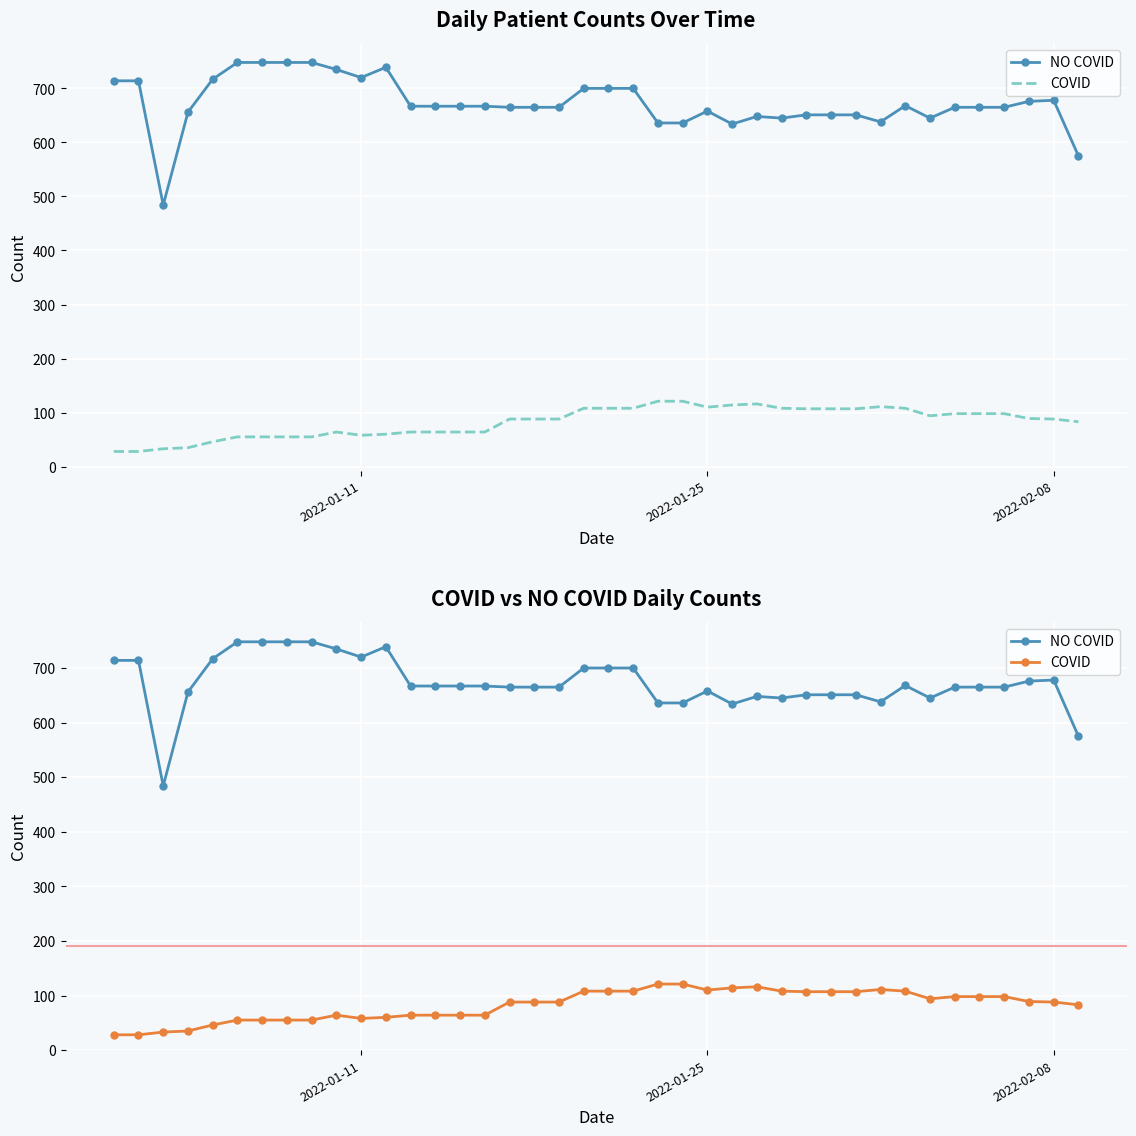

True or false: NO COVID and COVID cross at least once.

False